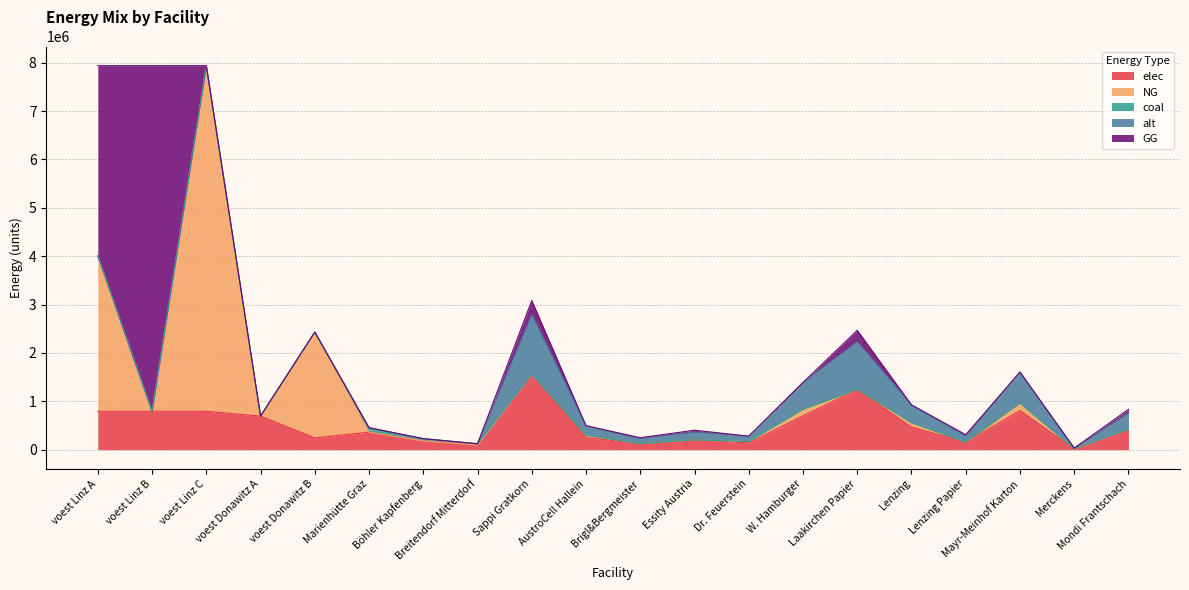

Which category has the highest value in the coal series?

Marienhütte Graz